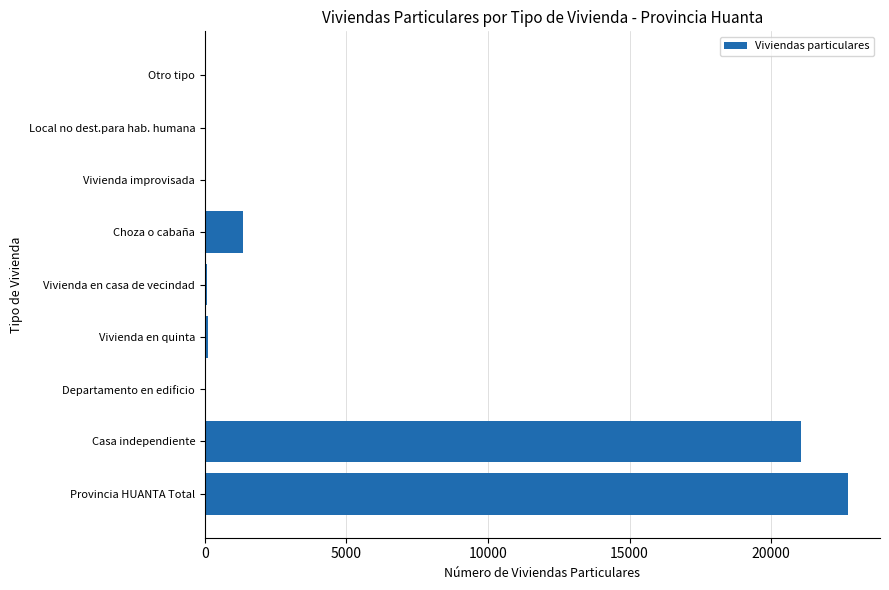

How many categories are shown in the chart?

9